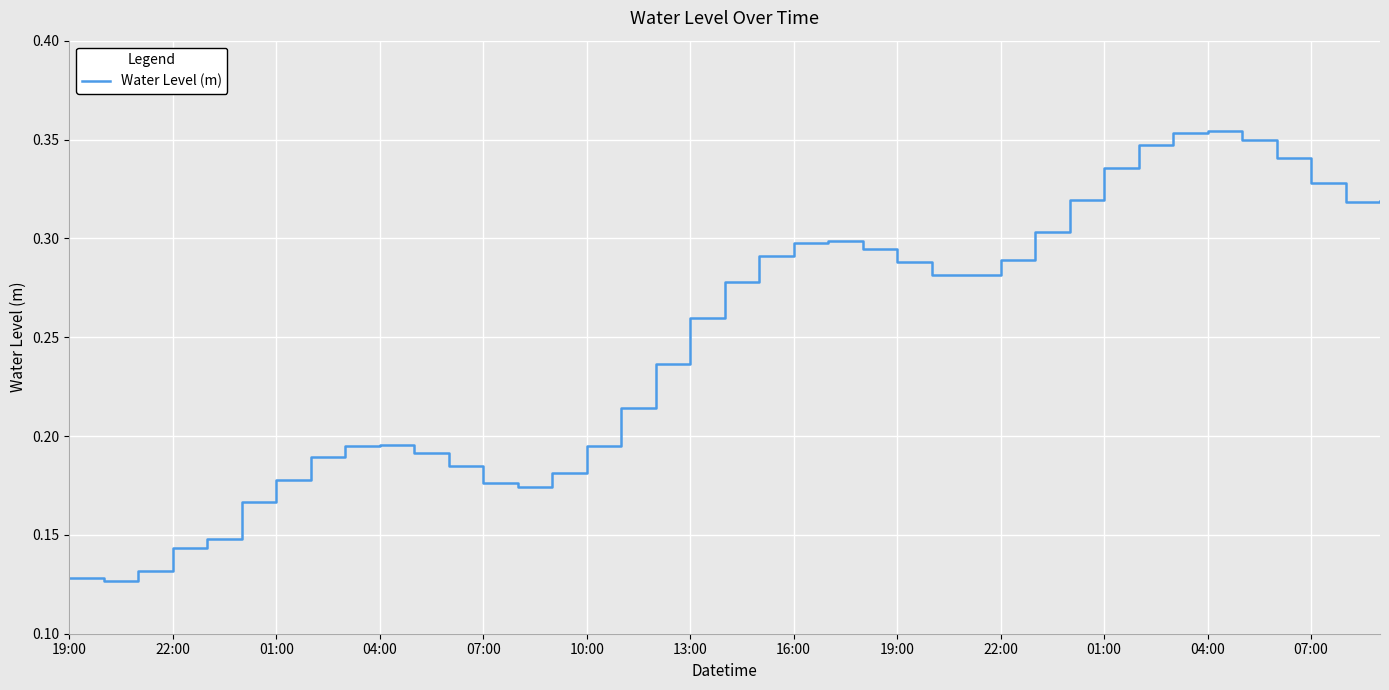

Reading right to left, extract all data points from this chart.

0.3	0.3	0.3	0.3	0.3	0.4	0.4	0.3	0.3	0.3	0.3	0.3	0.3	0.3	0.3	0.3	0.3	0.3	0.3	0.3	0.3	0.2	0.2	0.2	0.2	0.2	0.2	0.2	0.2	0.2	0.2	0.2	0.2	0.2	0.1	0.1	0.1	0.1	0.1